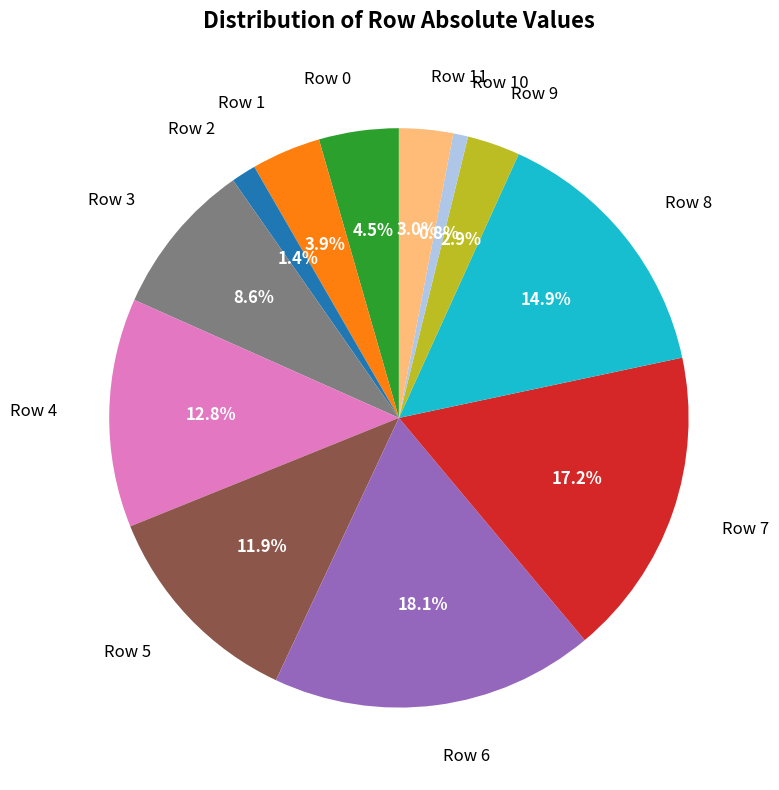

Which category has the smallest portion of the pie?

Row 10